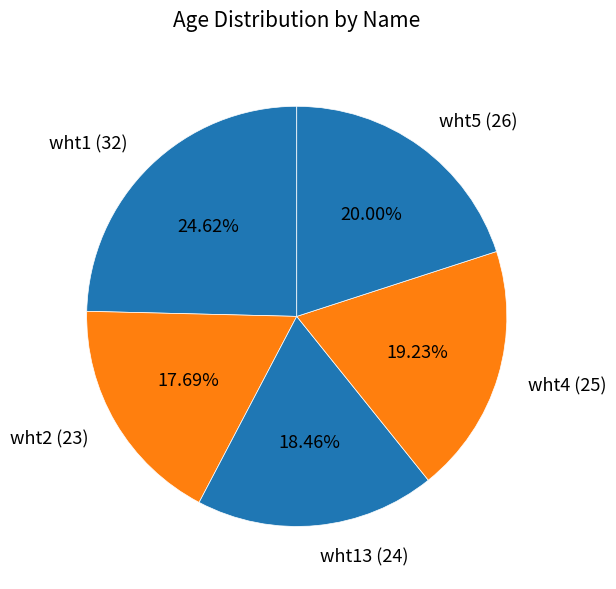

What is the ratio of the value at wht1 (32) to the value at wht4 (25)?

1.3